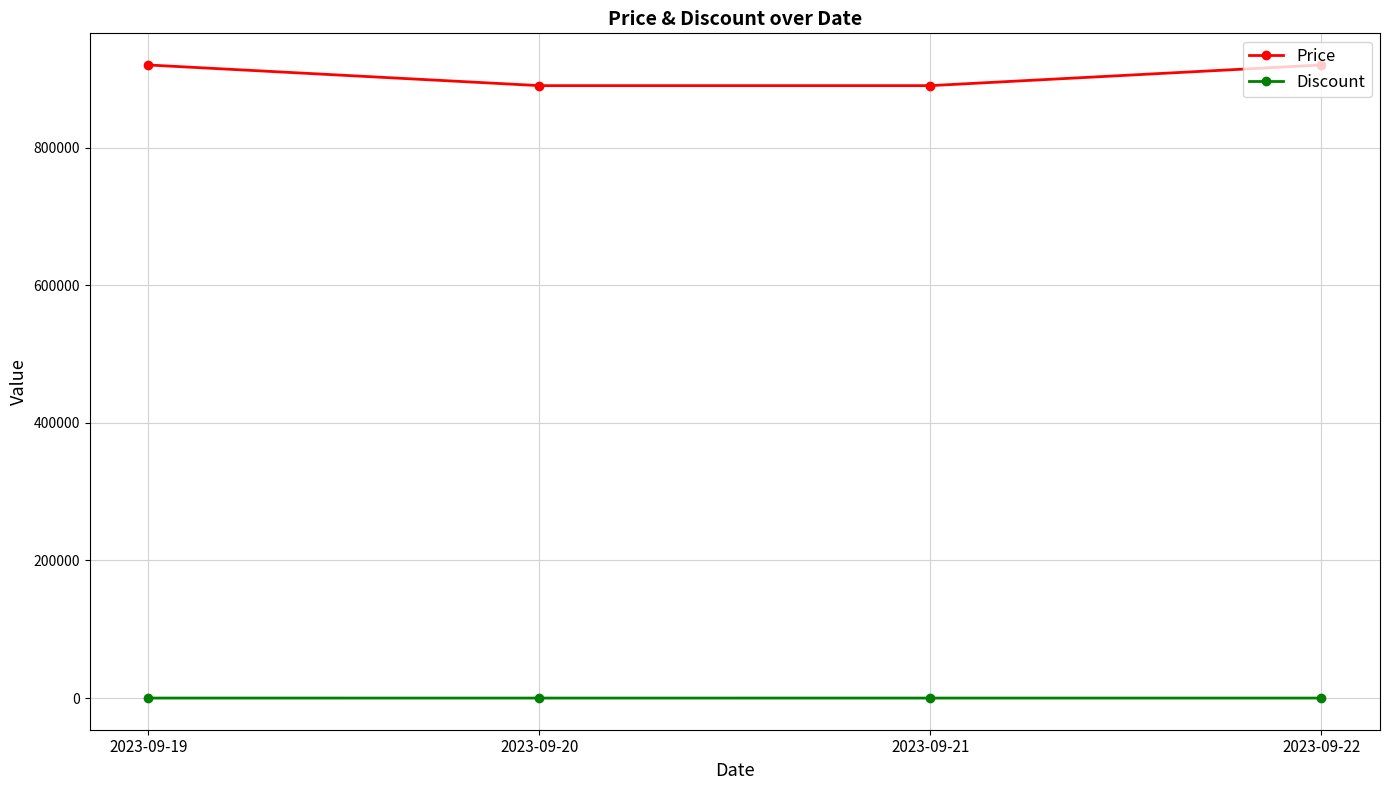

What is the difference between the maximum and minimum values in the Discount series?

11